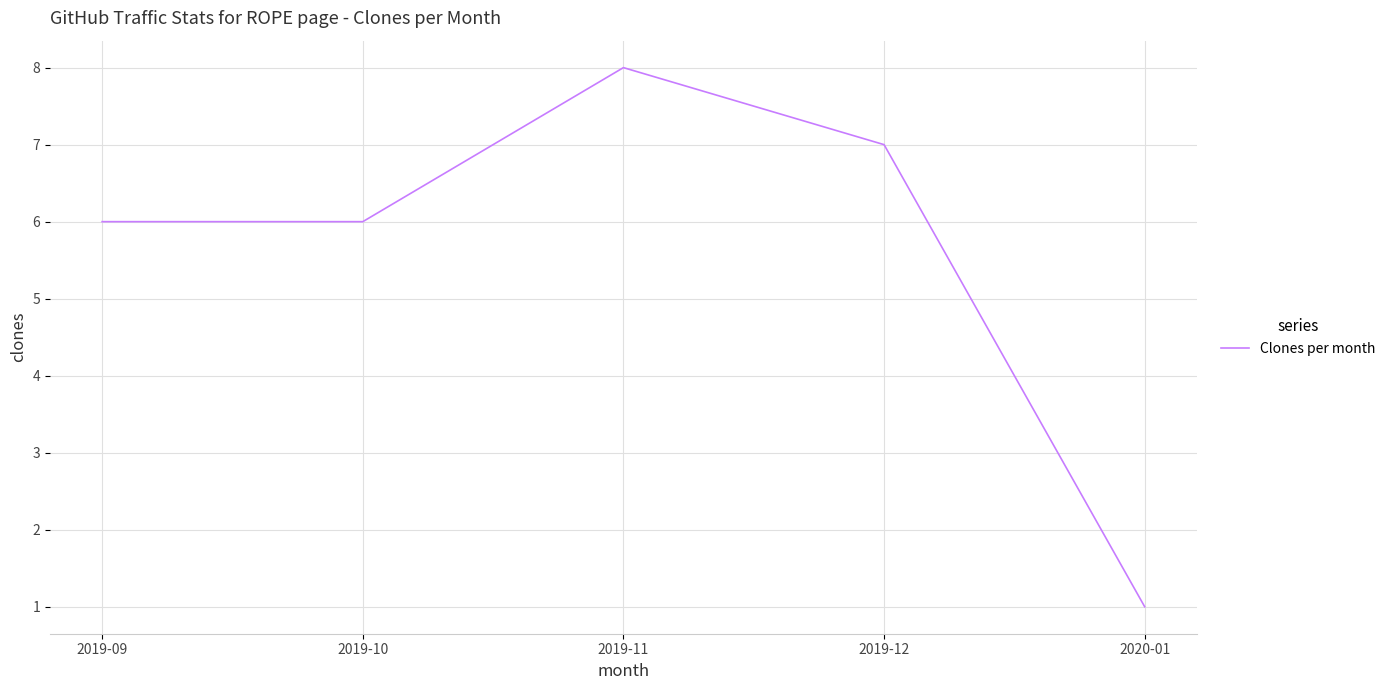

Is this an area chart (filled region under the line)?

No